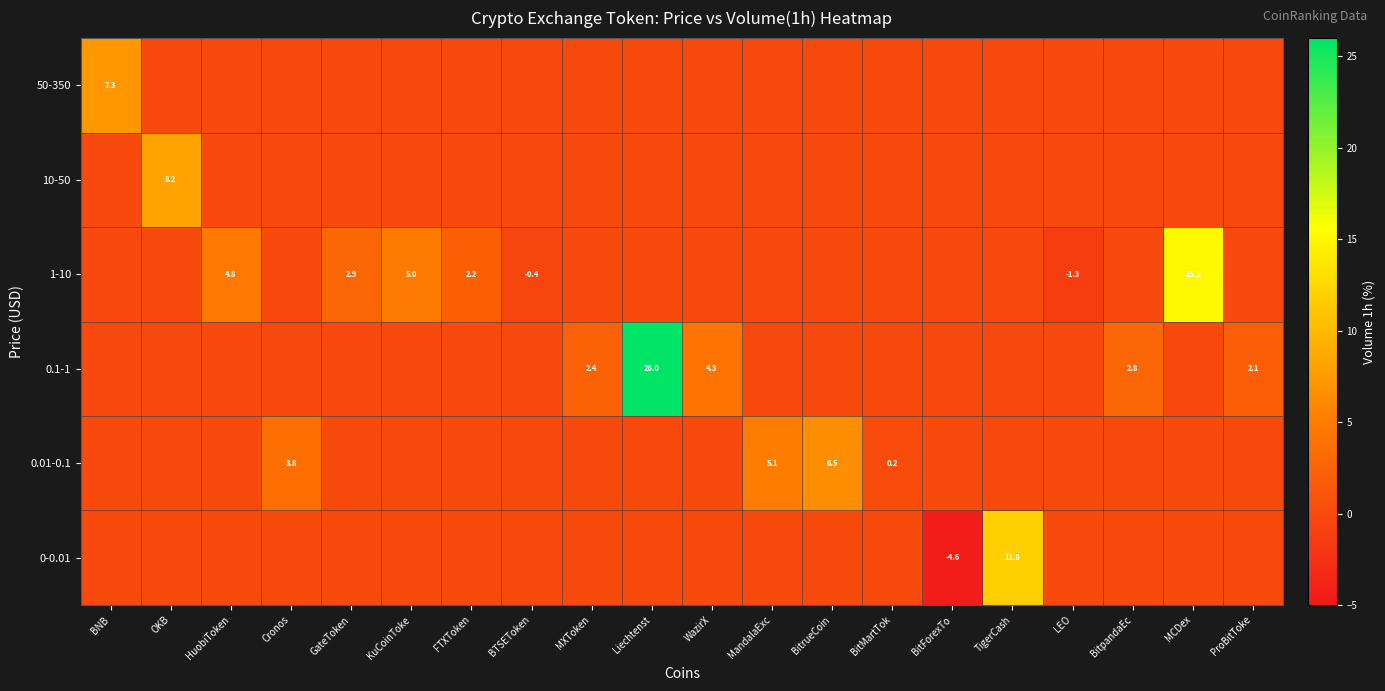

Is it true that 1-10 equals -0.2 at BTSEToken?

False